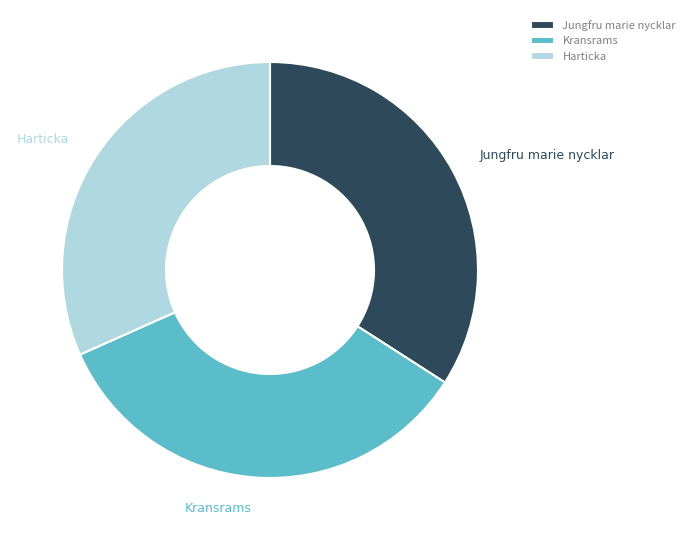

Is Jungfru marie nycklar the majority of the pie?

No